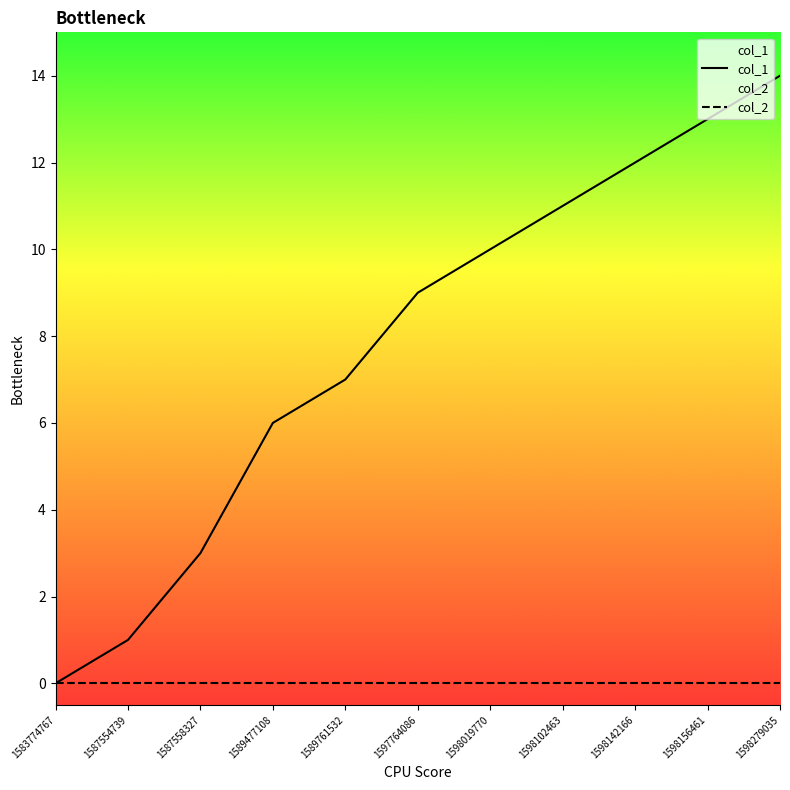

What are all the series names shown in the legend?

col_1, col_2